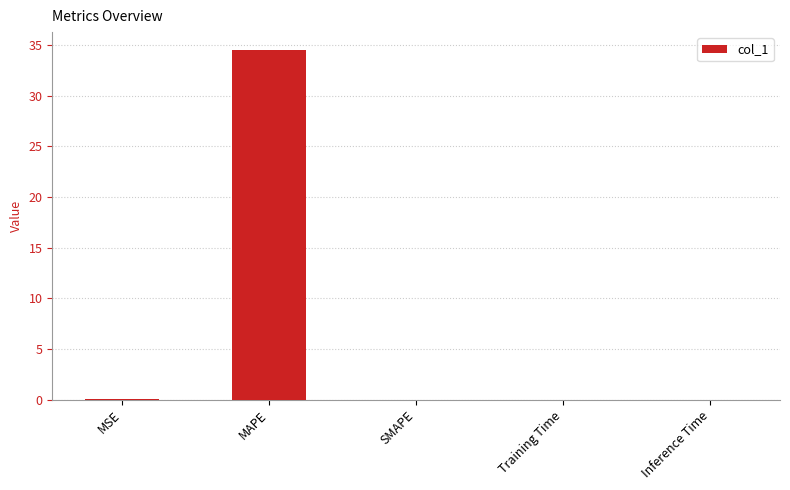

Does the chart contain stacked bars?

No